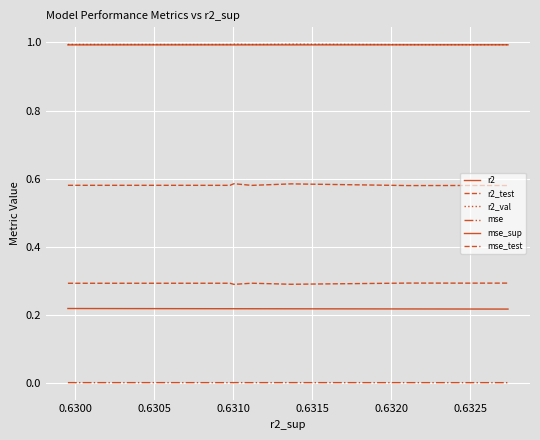

How many lines are shown in the chart?

6